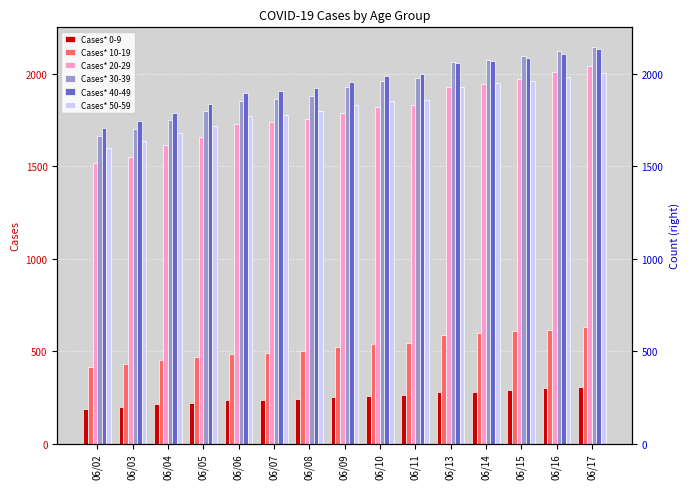

List the labels in order of Cases* 40-49 value, largest first.

06/17, 06/16, 06/15, 06/14, 06/13, 06/11, 06/10, 06/09, 06/08, 06/07, 06/06, 06/05, 06/04, 06/03, 06/02